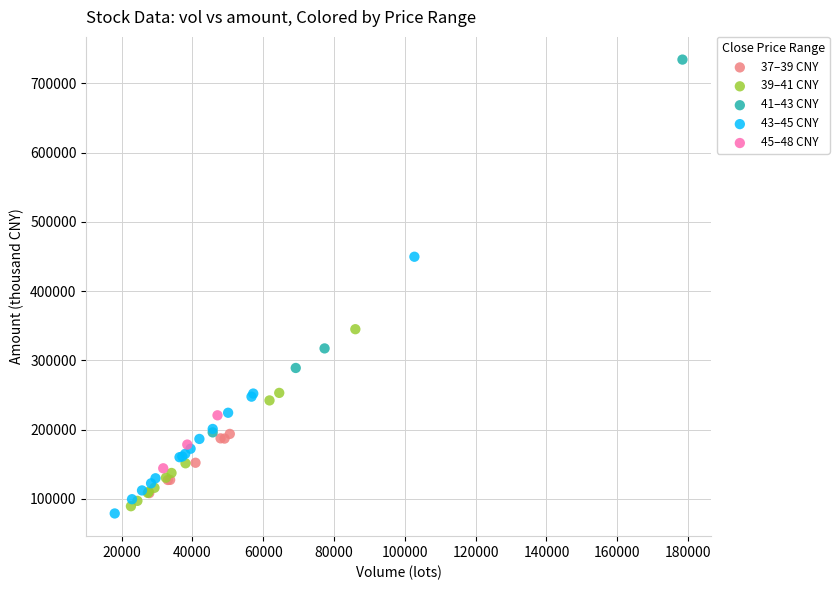

What are all the series names shown in the legend?

37–39 CNY, 39–41 CNY, 41–43 CNY, 43–45 CNY, 45–48 CNY